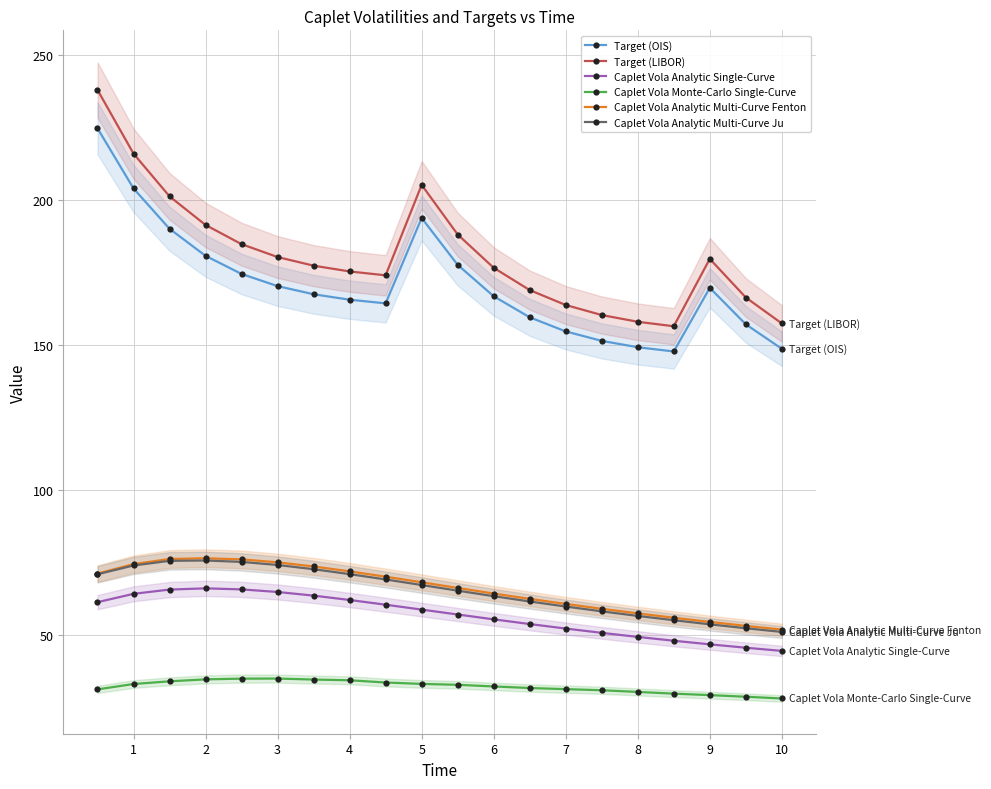

How many values in the Target (OIS) series are below 167?

10